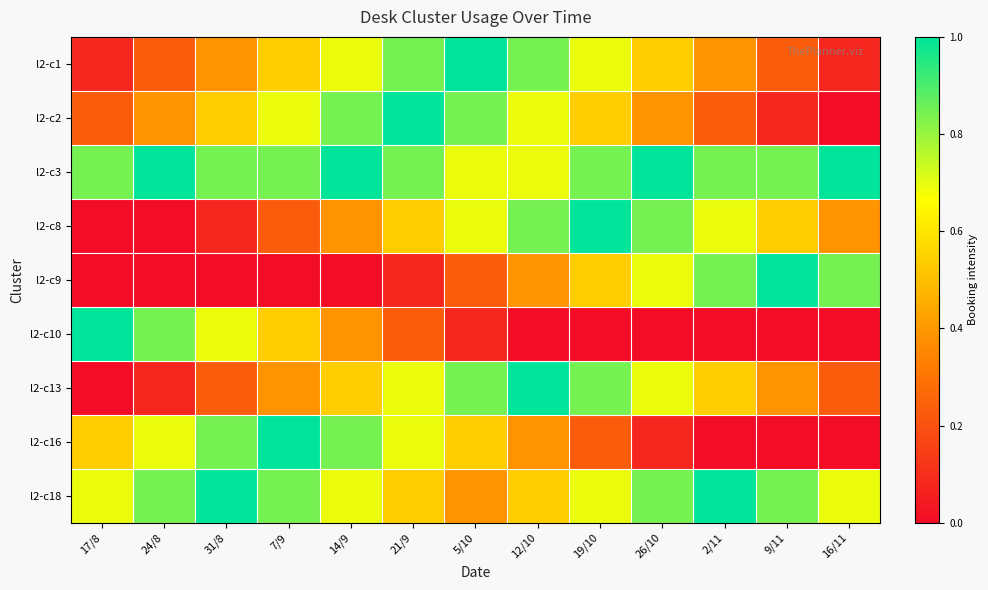

What is the greatest value displayed?

1.0